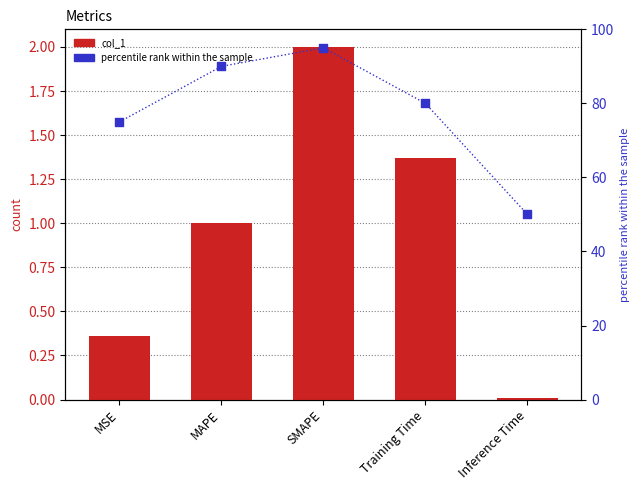

Which series reaches the maximum Y coordinate?

percentile rank within the sample